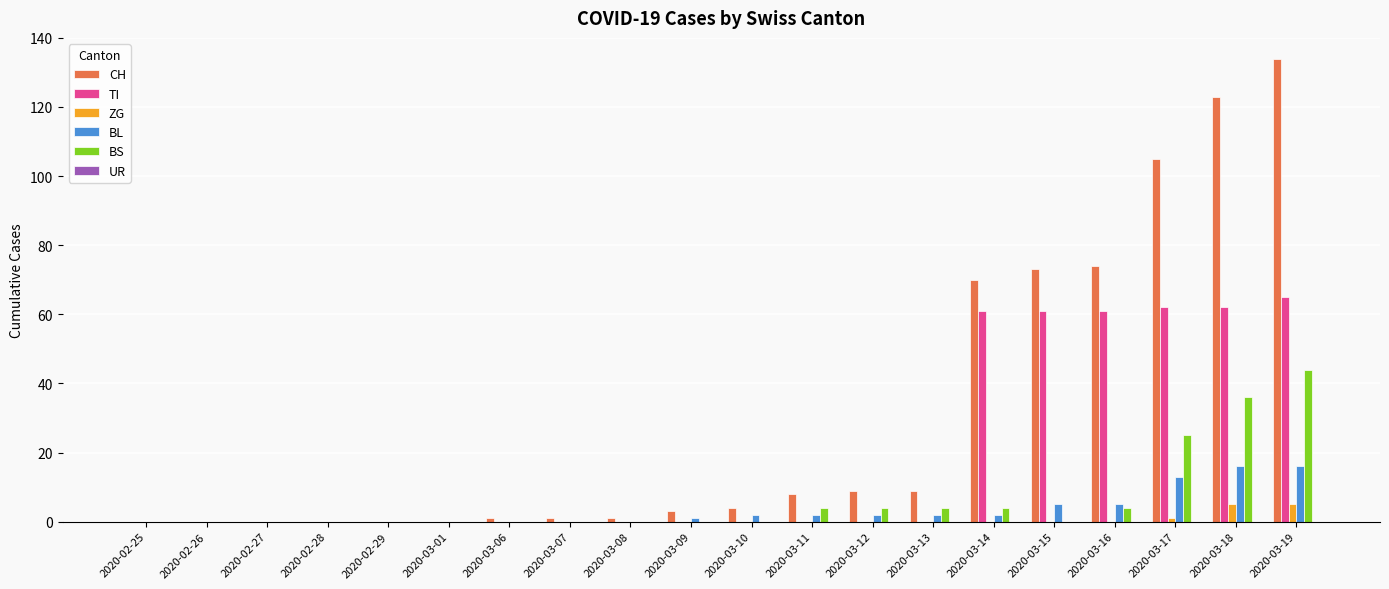

At which category is the sum across all series the highest?

2020-03-19